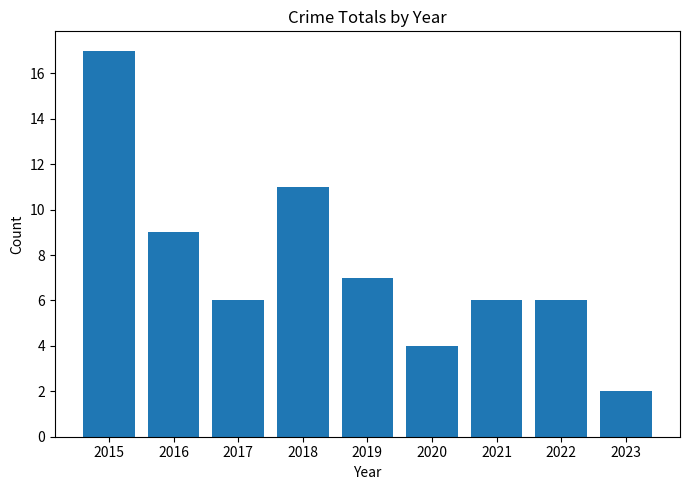

Count the number of categories in the chart.

9